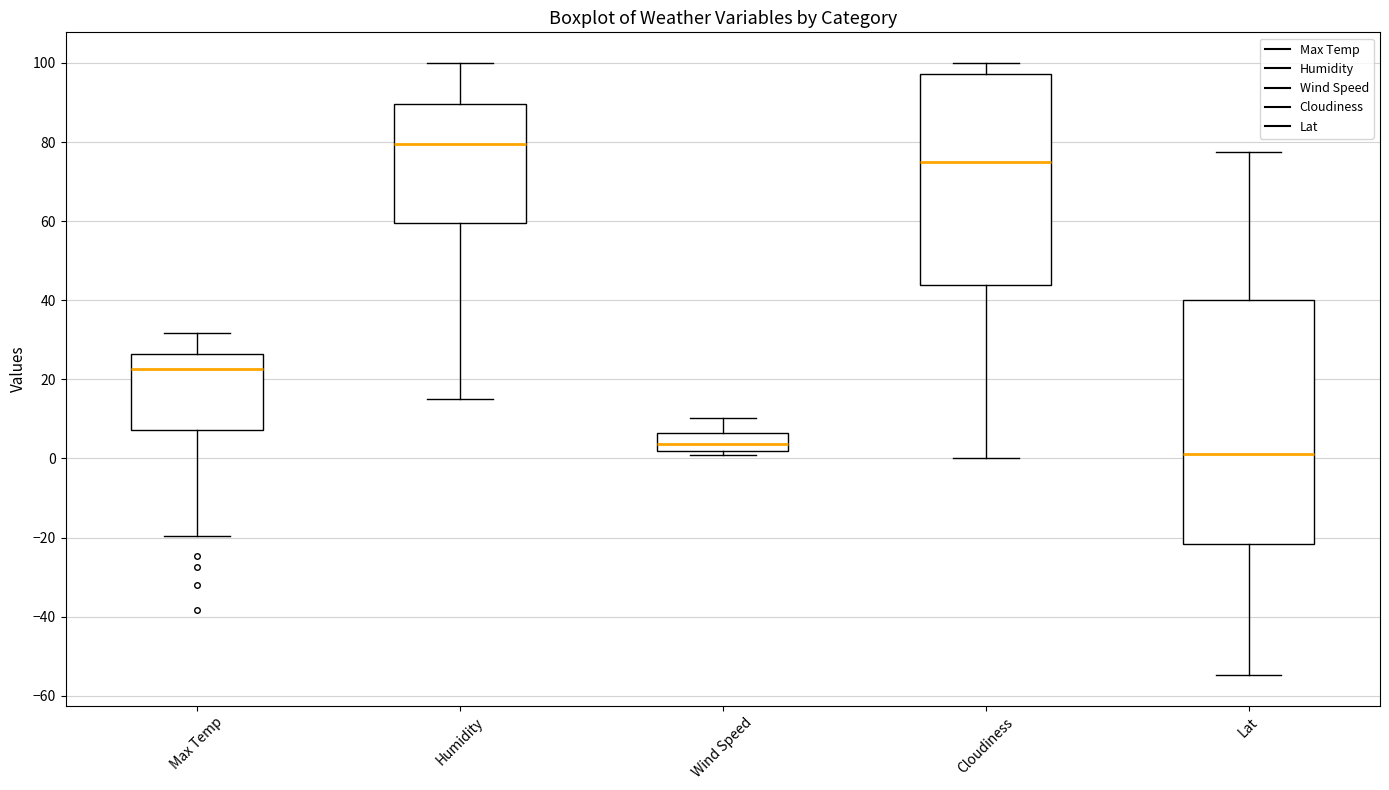

Reading left to right, read every box against the y-axis: the position of its median line, the range the box covers, and the ends of its whiskers. The values are not printed on the chart, so give them approximately, as read against the axis.

Max Temp: median 22, box 8 to 26, whiskers -20 to 32
Humidity: median 80, box 60 to 90, whiskers 16 to 100
Wind Speed: median 4, box 2 to 6, whiskers 0 to 10
Cloudiness: median 76, box 44 to 98, whiskers 0 to 100
Lat: median 2, box -22 to 40, whiskers -54 to 78